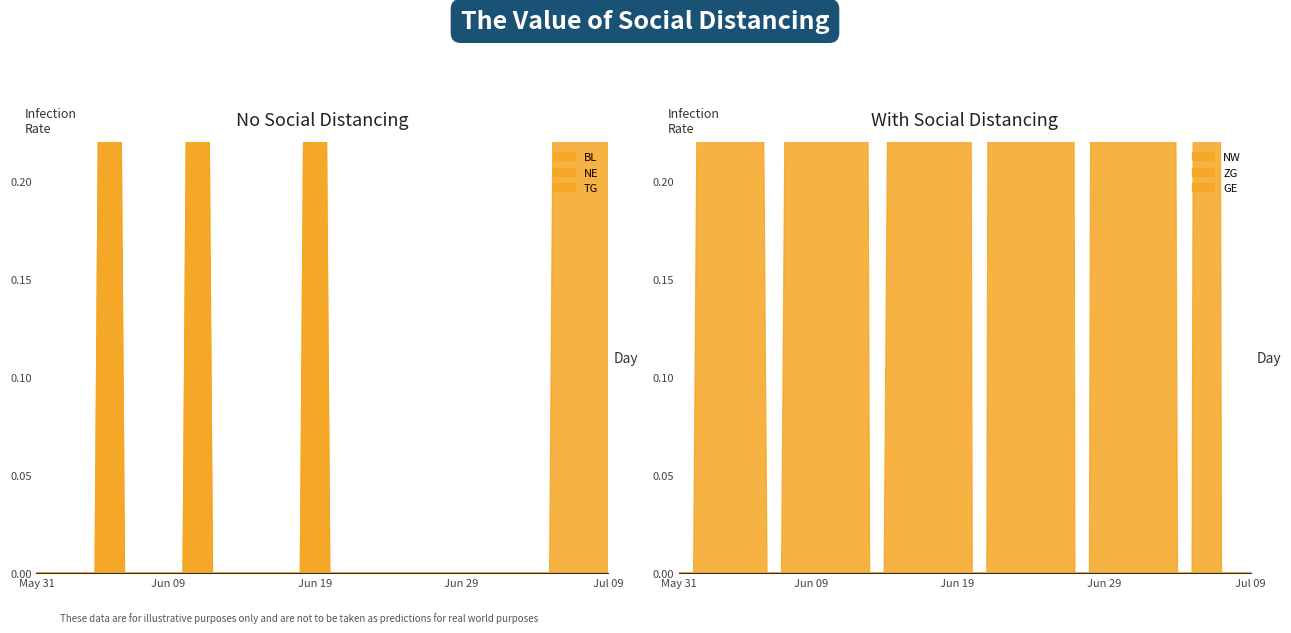

Which series has the largest total across all categories?

GE